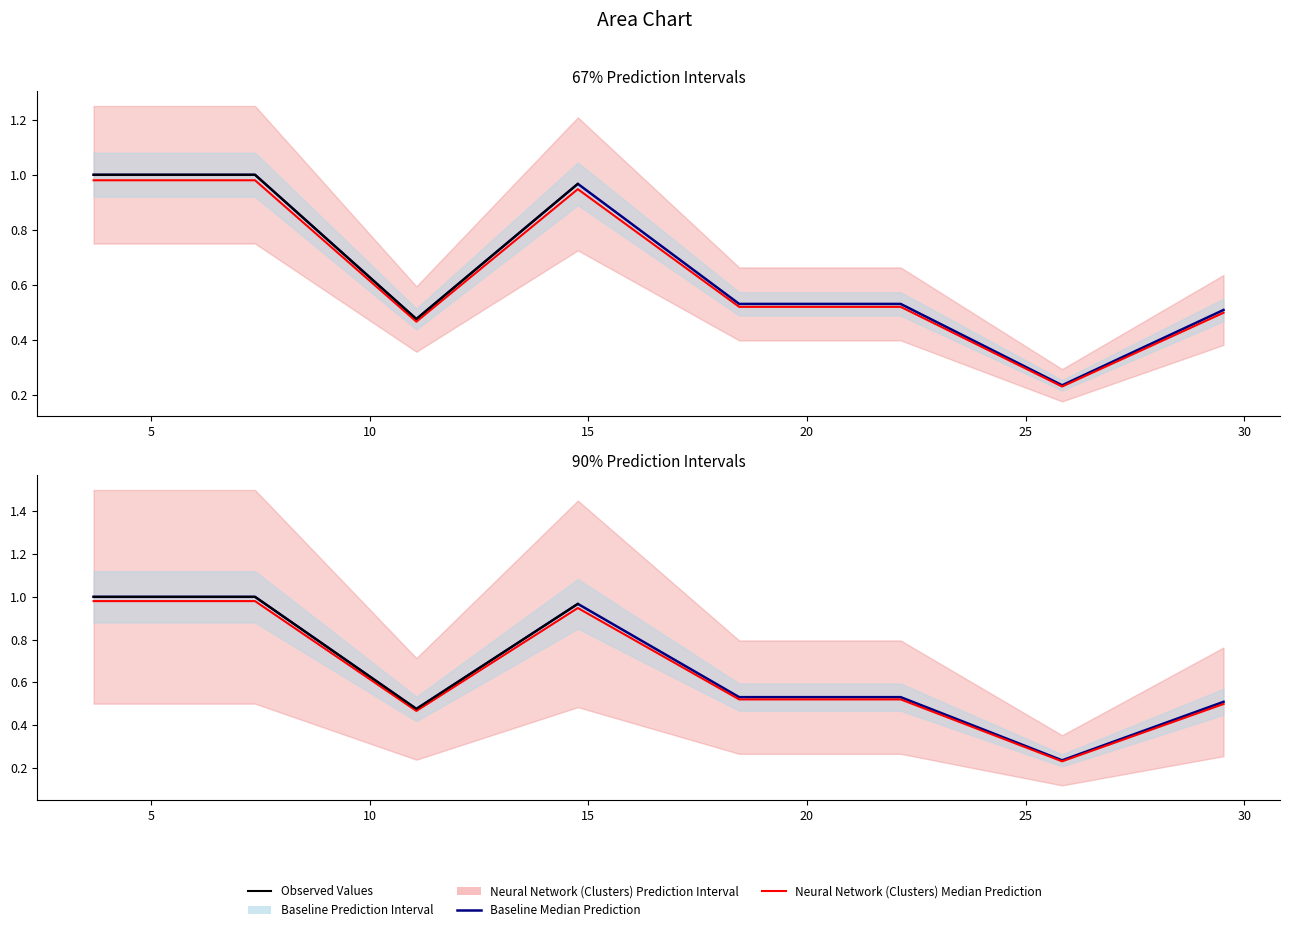

At which category does the data reach its first local valley?

11.07